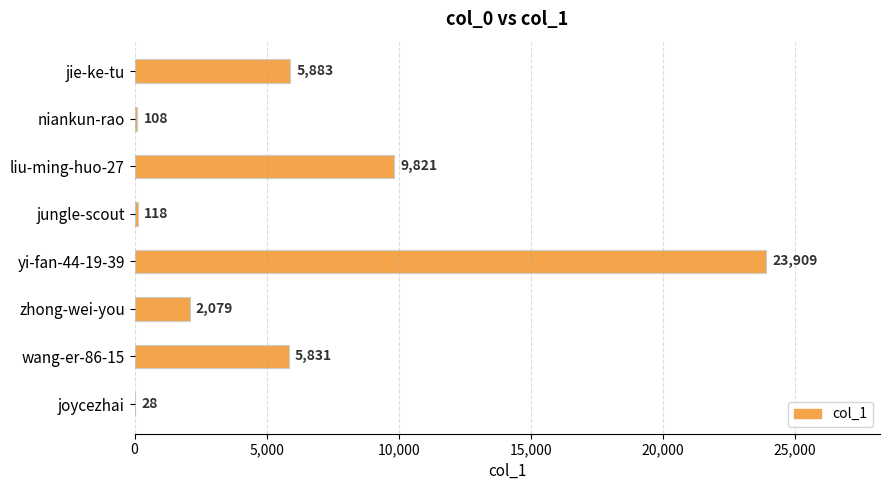

Reading bottom to top, what are all the values shown in this chart?

joycezhai=28	wang-er-86-15=5831	zhong-wei-you=2079	yi-fan-44-19-39=23909	jungle-scout=118	liu-ming-huo-27=9821	niankun-rao=108	jie-ke-tu=5883